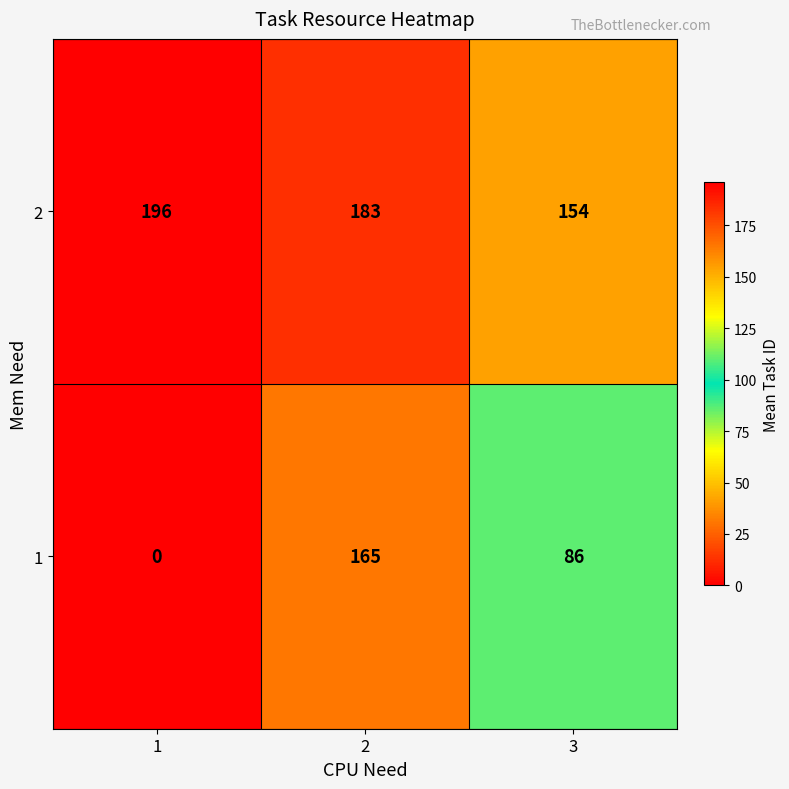

How many data points does each series have?

3